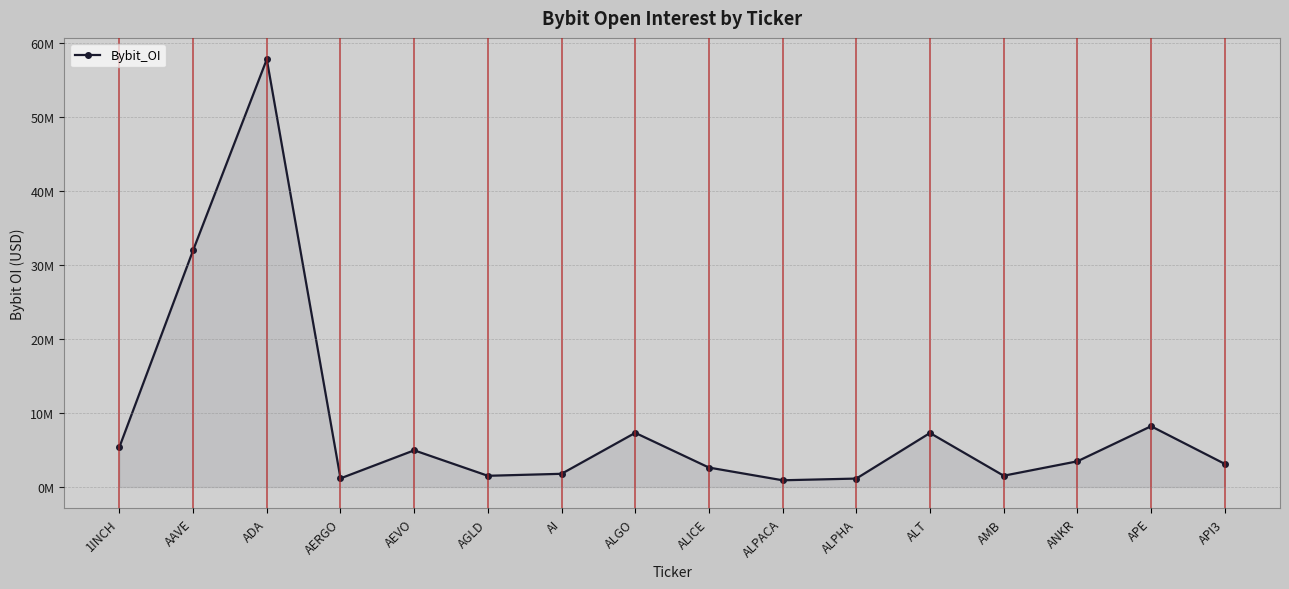

Read the value at ALPACA, to the nearest 10.

905690